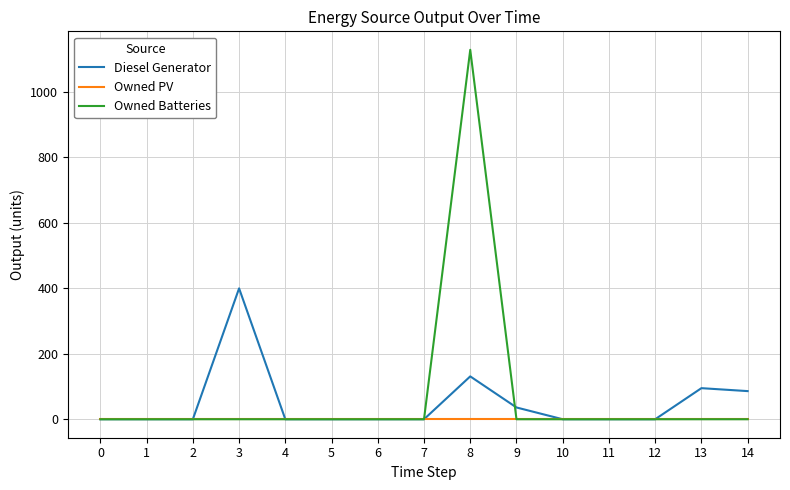

At which category is the sum across all series the highest?

8